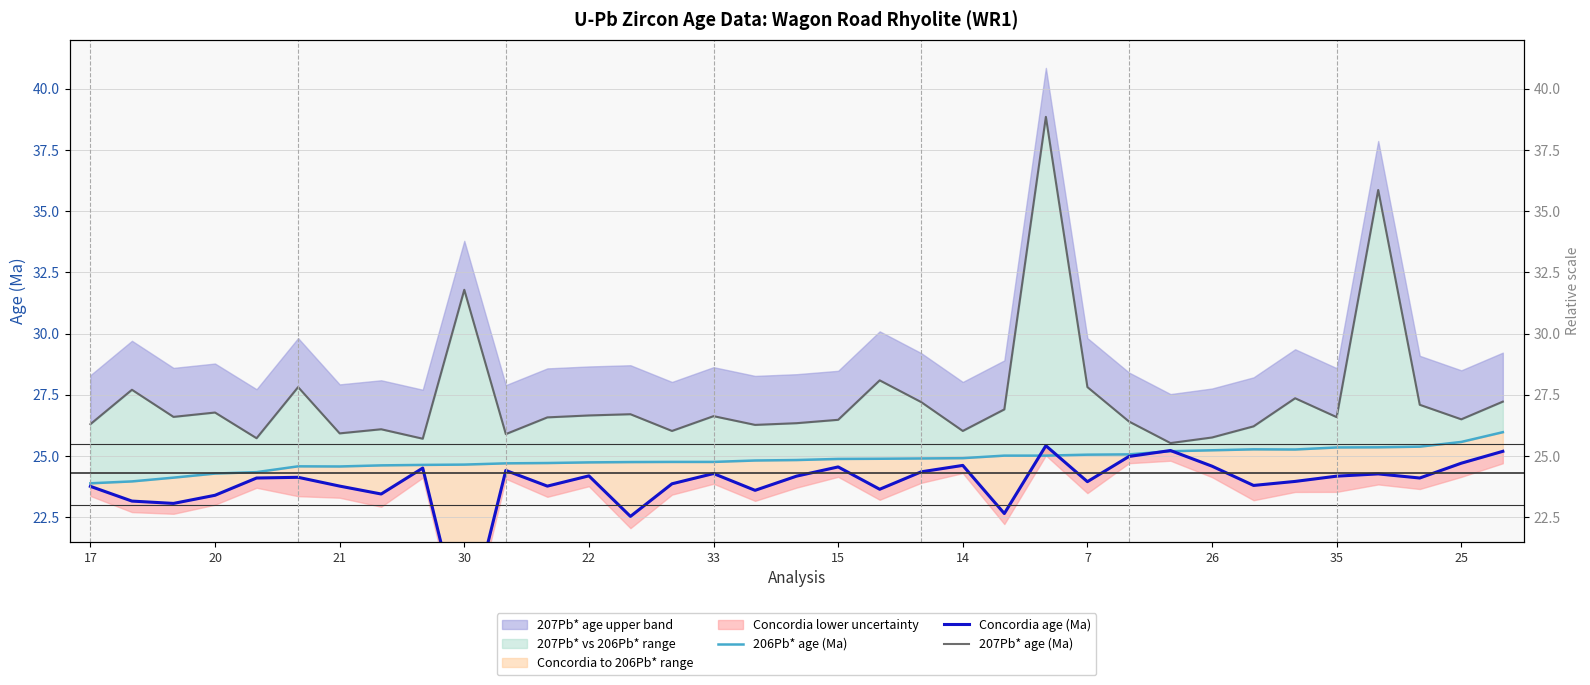

True or false: 207Pb* age (Ma) and 206Pb* age (Ma) intersect in this chart.

False